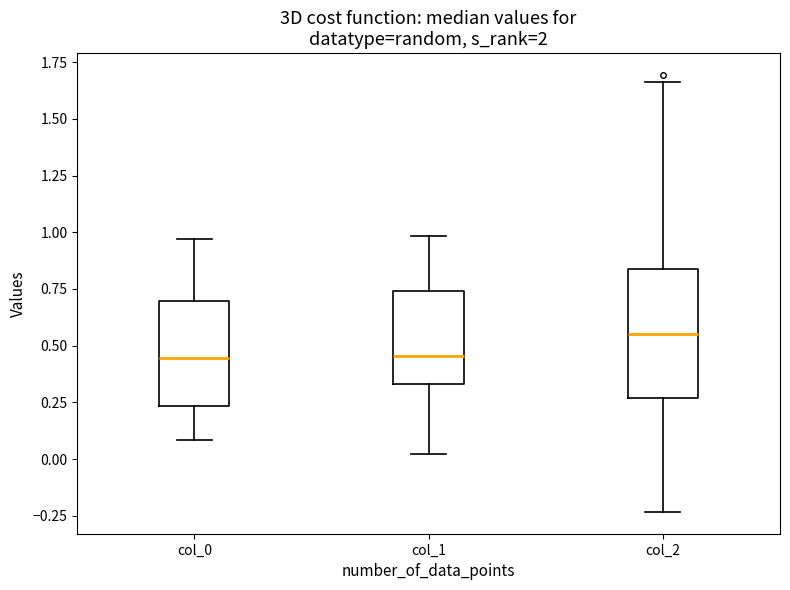

Which box is the tallest, from its lower edge to its upper edge?

col_2